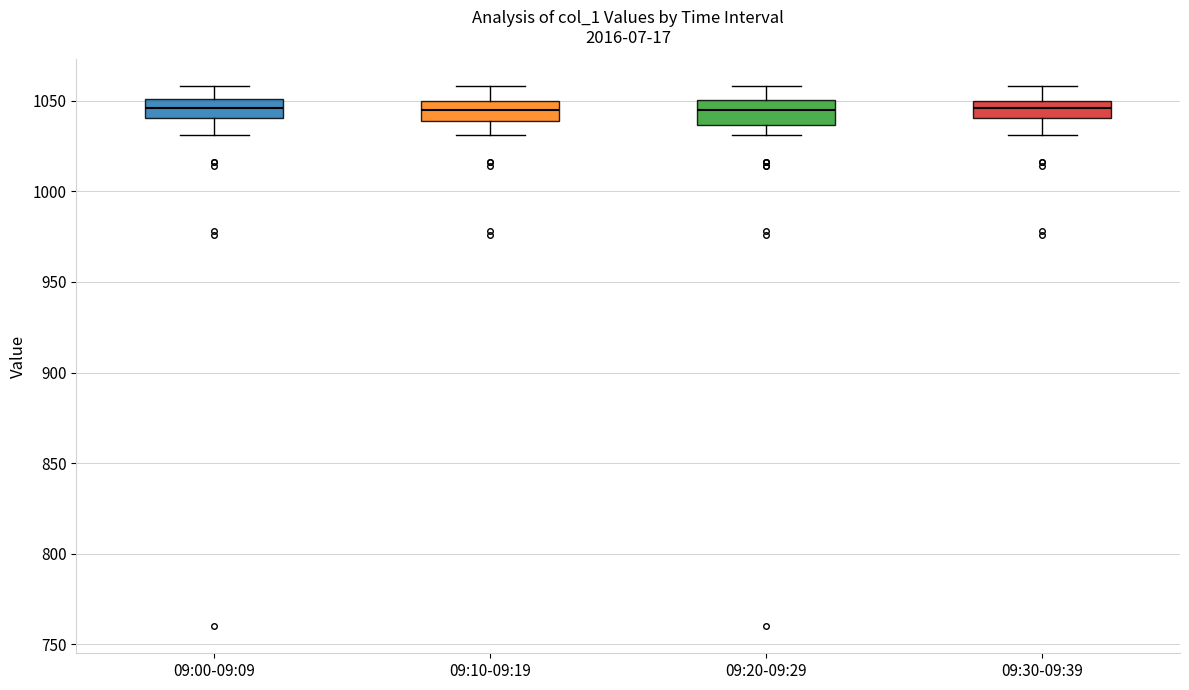

Where does the lower whisker of the box for 09:00-09:09 end on the y-axis? The values are not printed on the chart, so give them approximately, as read against the axis.

1030